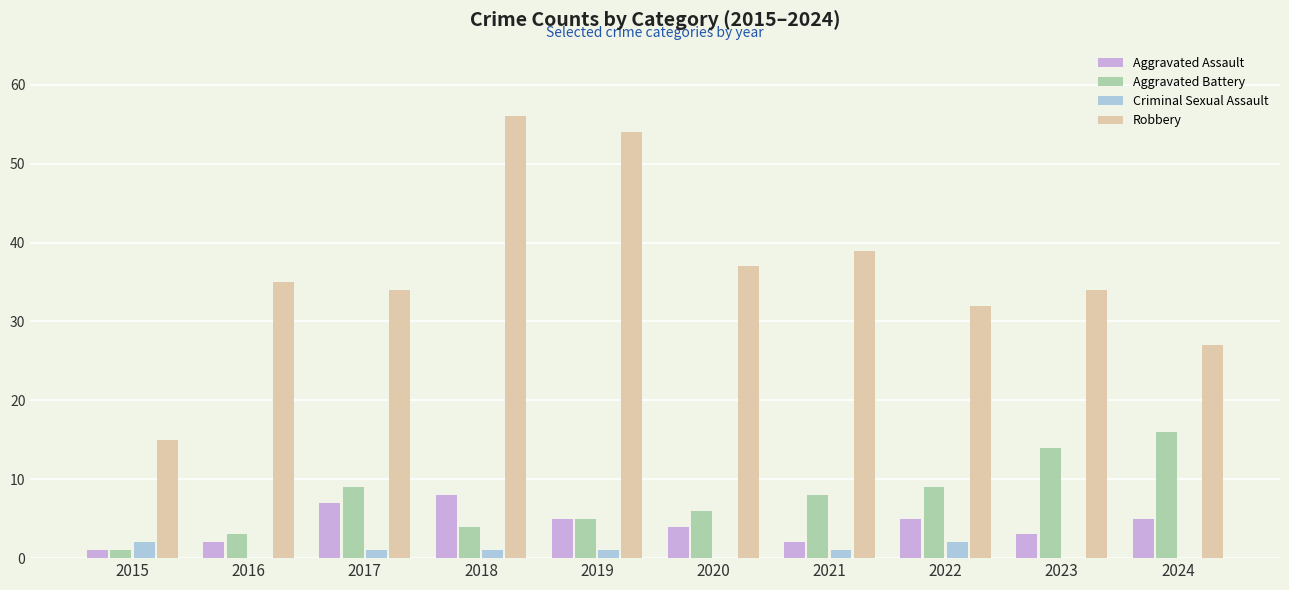

Is the value of Aggravated Assault at 2021 greater than the value of Aggravated Battery at 2023?

No